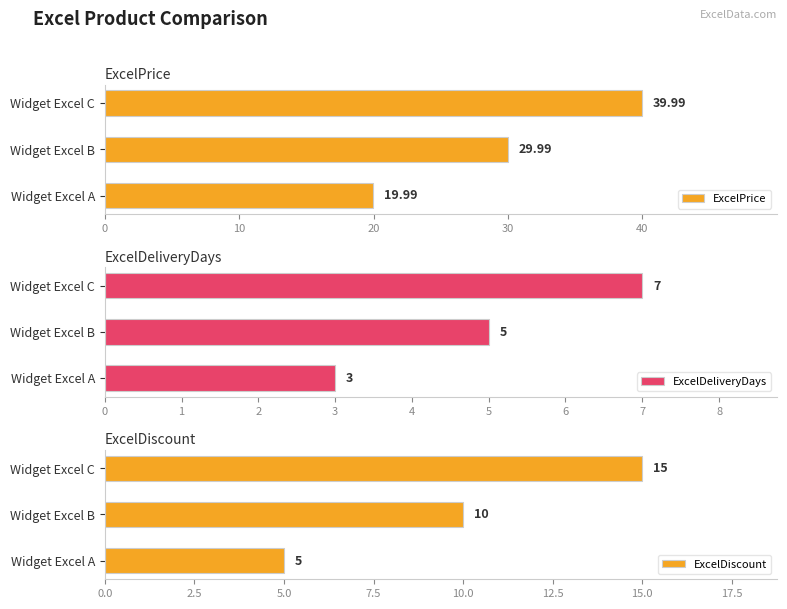

What is the smallest value displayed?

3.0